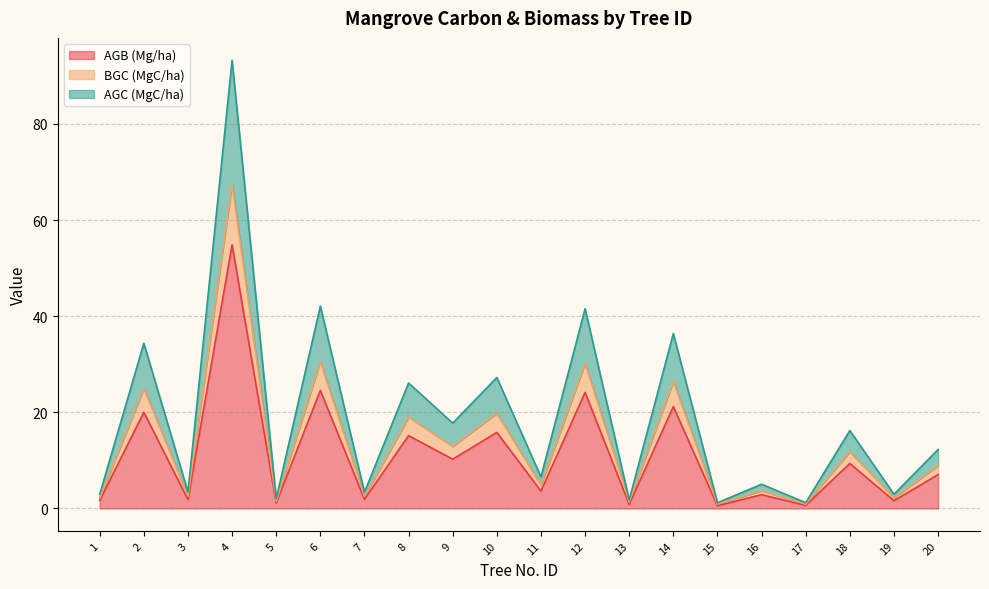

Which category has the highest value in the AGB (Mg/ha) series?

4